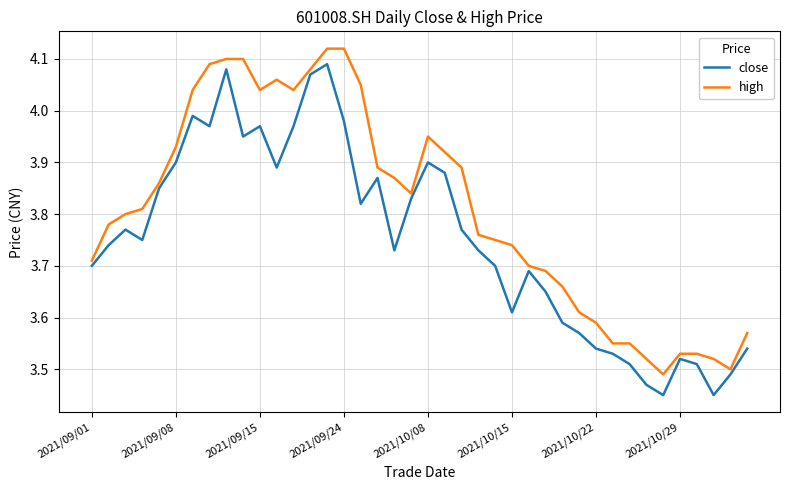

Rank the series by their average value, from highest to lowest.

high, close